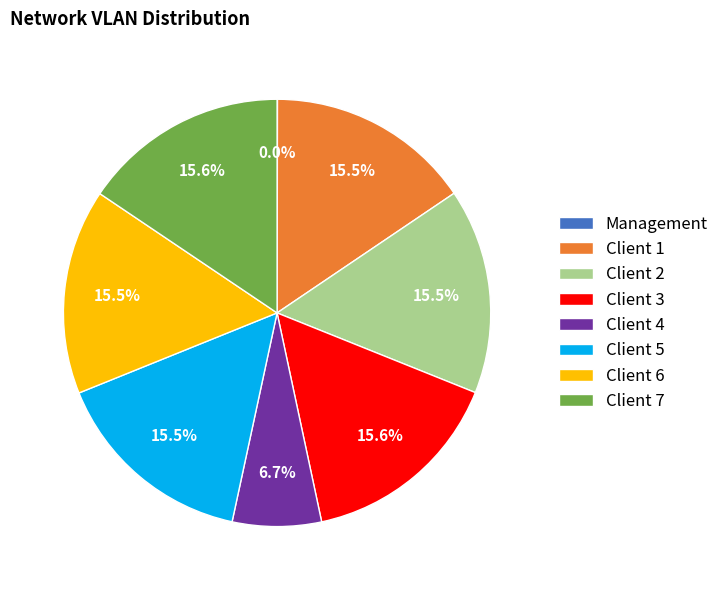

To the nearest percent, what portion does Client 4 represent?

7%